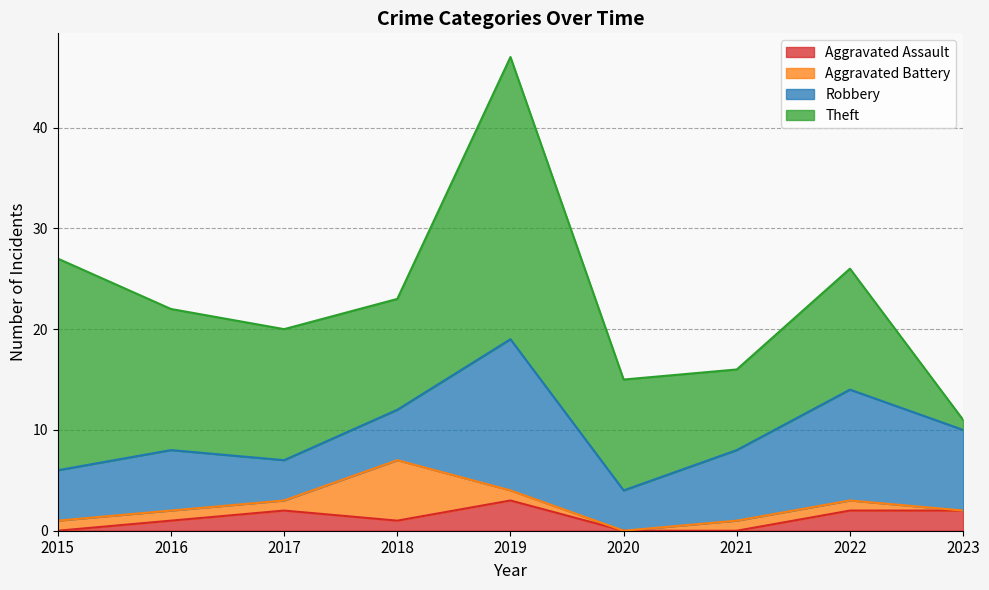

What is the difference between the Theft values at 2023 and 2020?

10